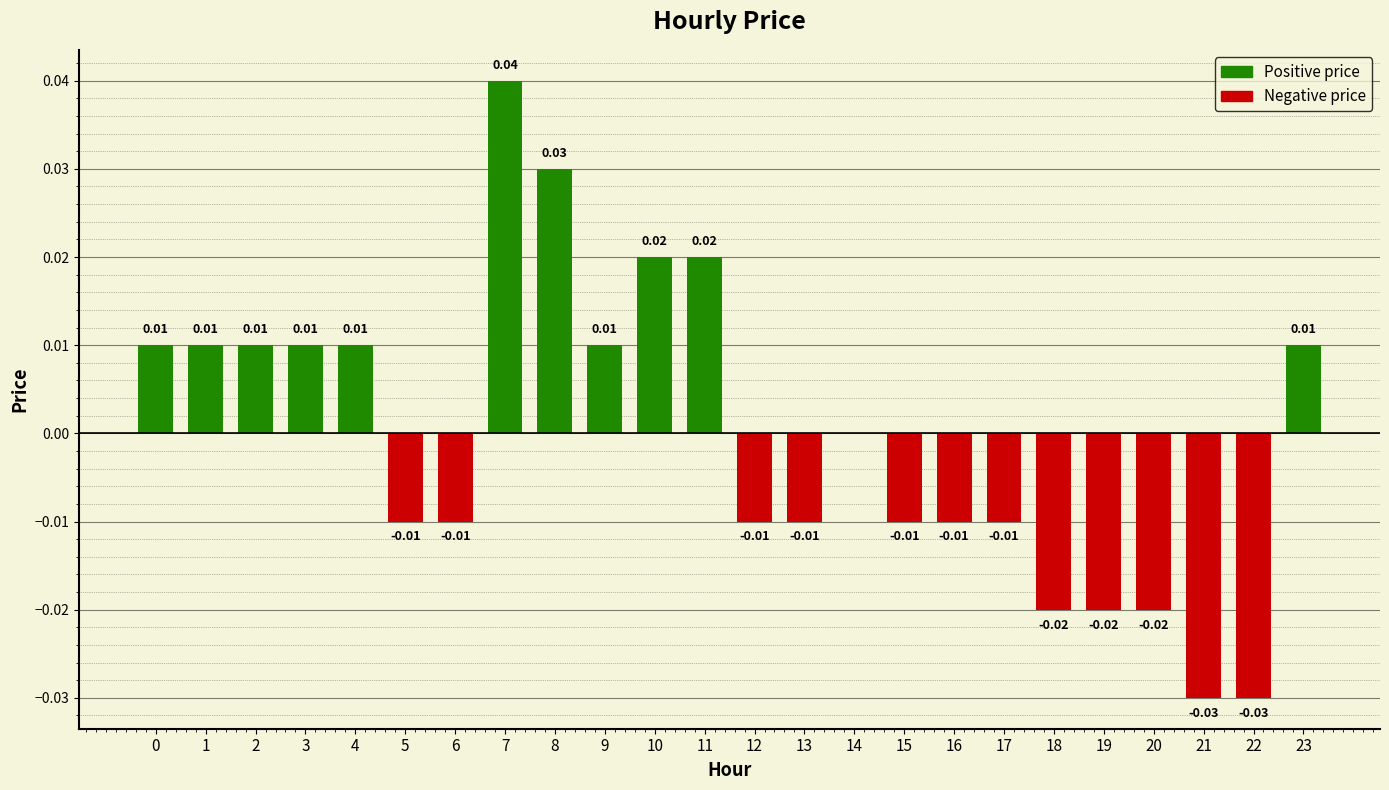

The chart shows a value of 0.0 at 1. True or false?

True